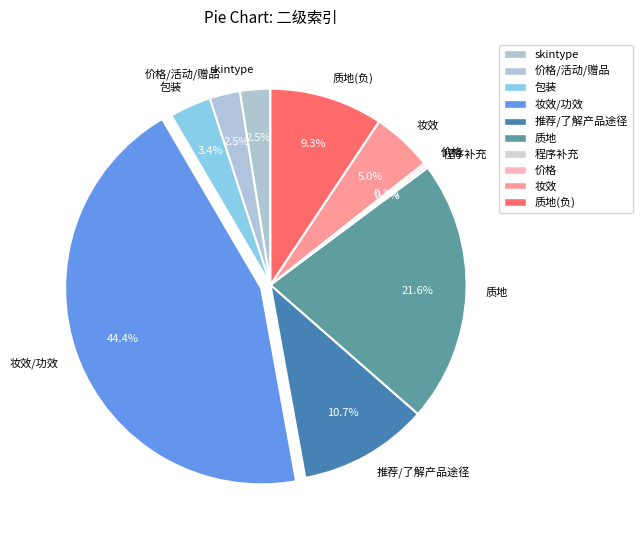

What is the total percentage of 包装 and 质地?

25.1%